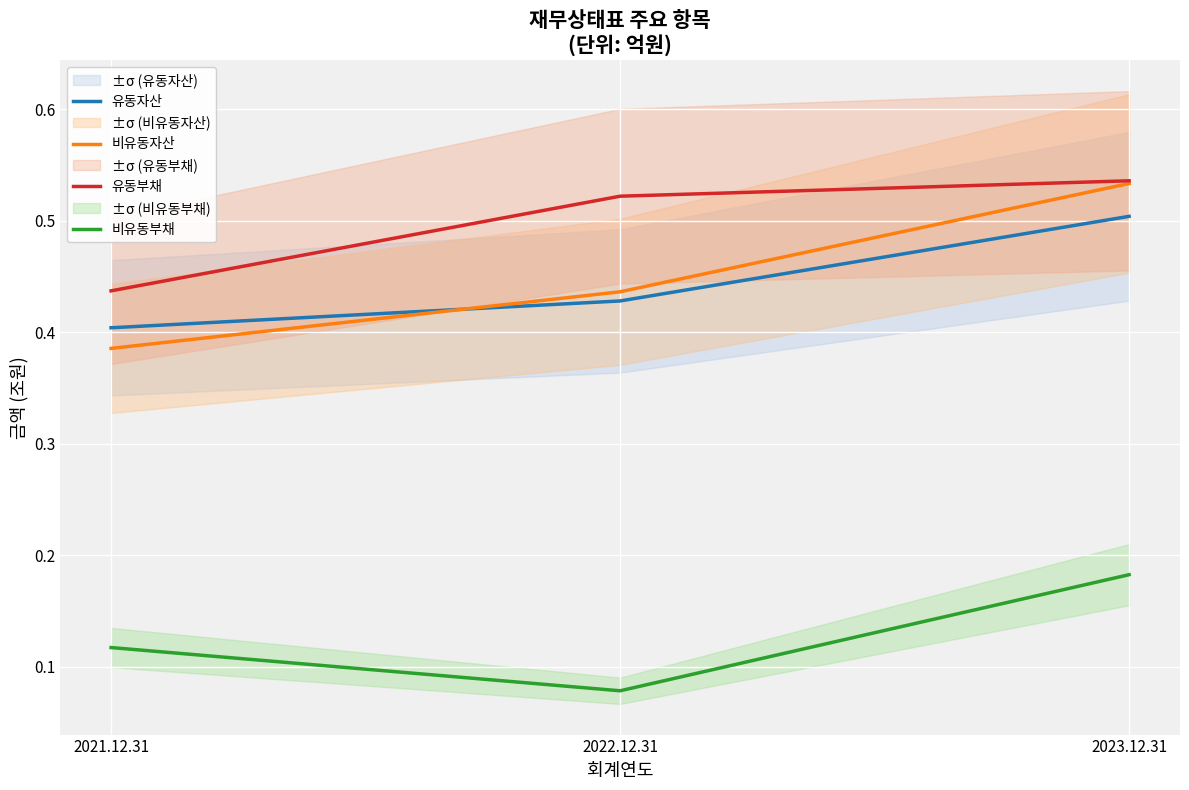

What value does the 비유동자산 series have at 2022.12.31?

0.4